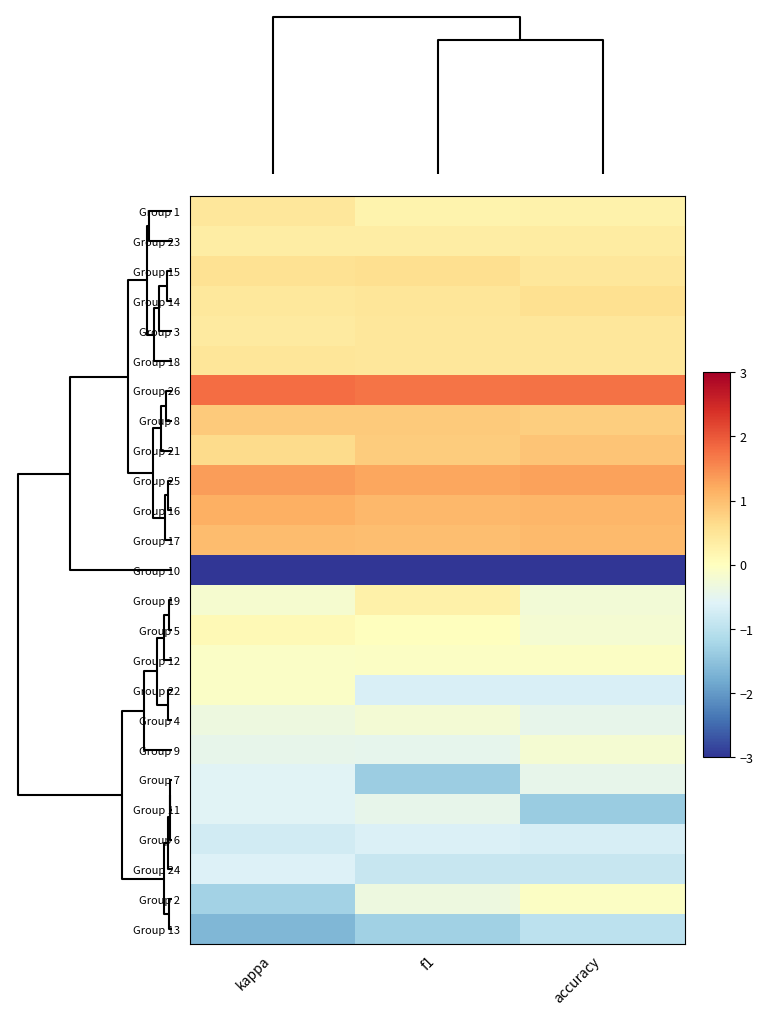

At which category does the chart reach its minimum across all series?

accuracy